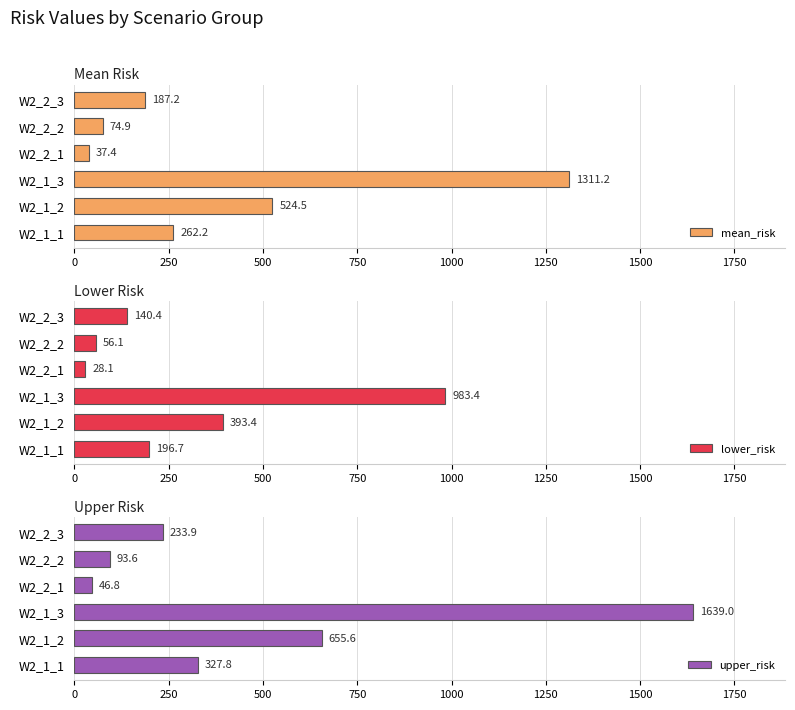

What is the sum of all mean_risk values?

2397.4